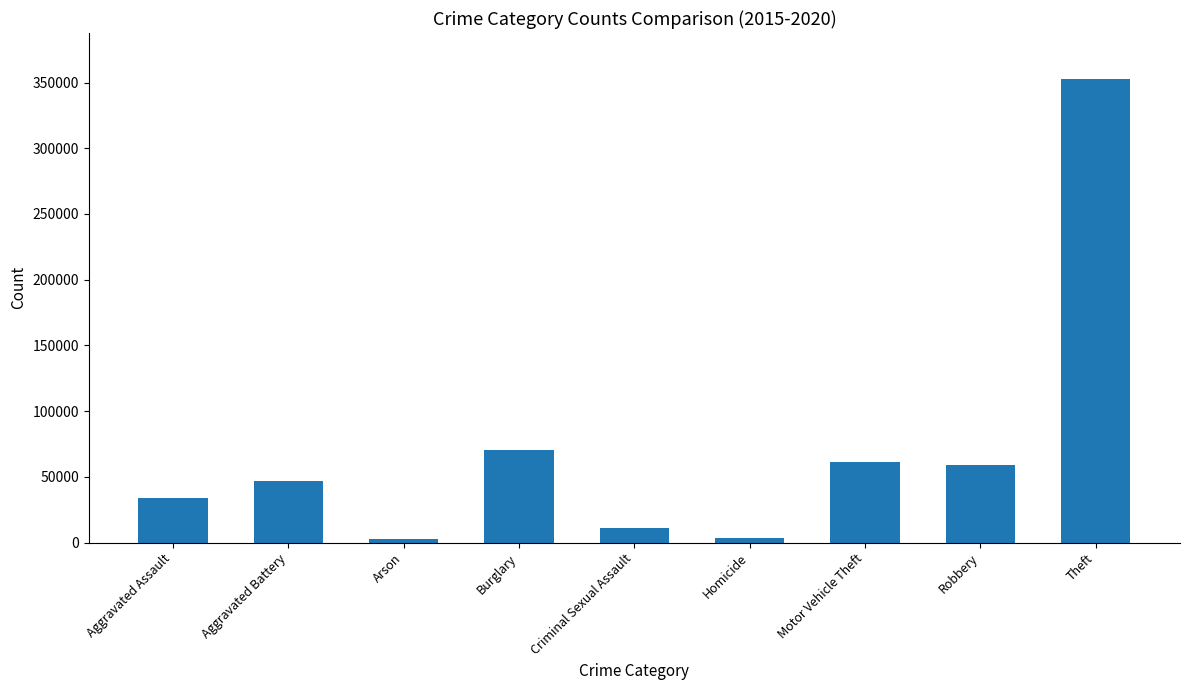

The chart shows a value of 202227 at Theft. True or false?

False